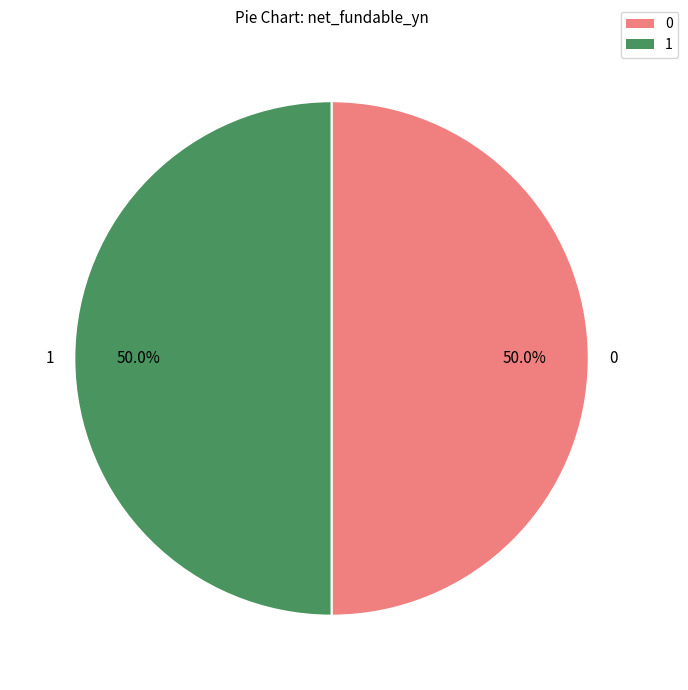

To the nearest percent, what is the average slice percentage?

50%